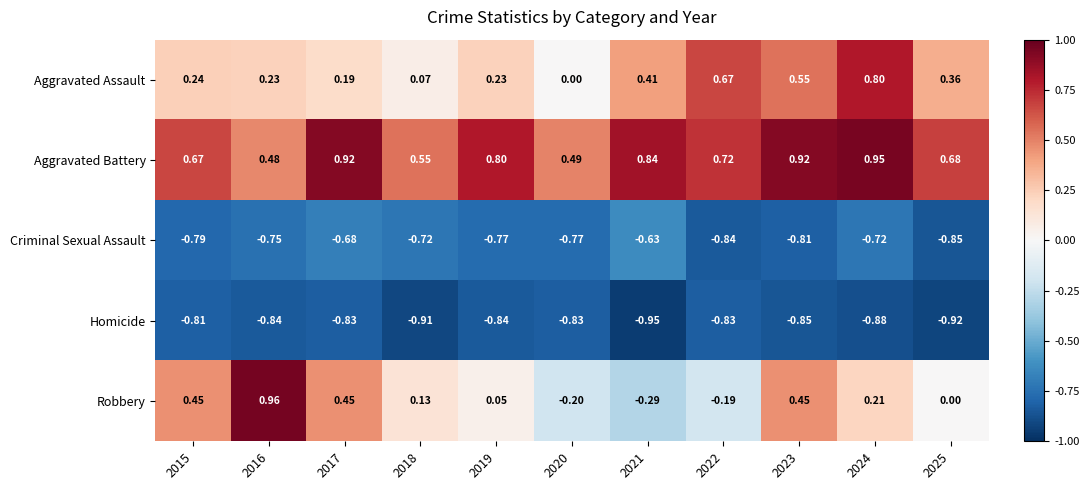

At which category is the sum across all series the highest?

2024